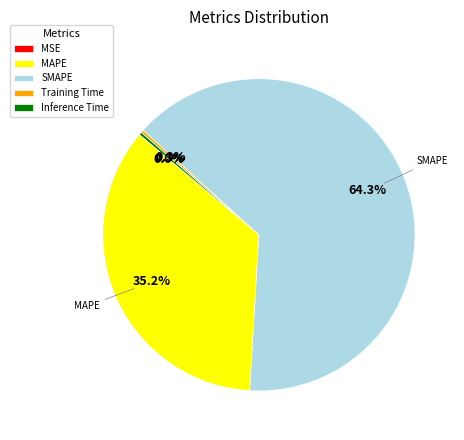

Which slice is the largest?

SMAPE